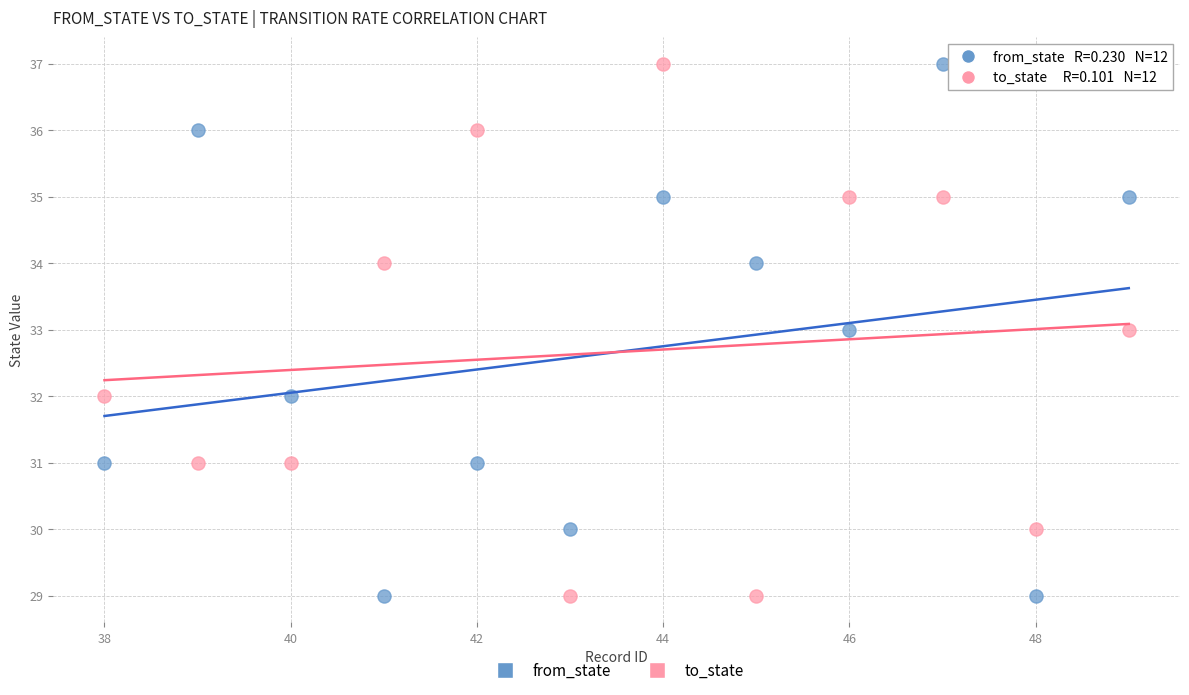

Across all data points, what is the range of X values (max minus min)?

11